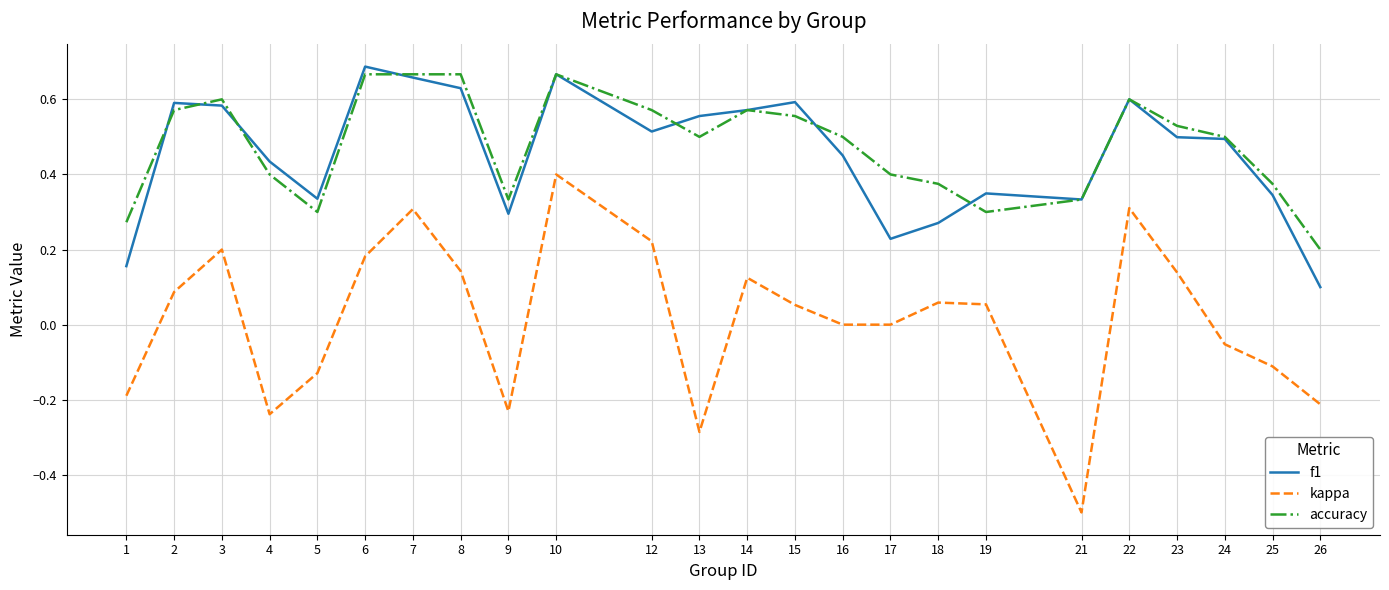

Is the value of accuracy at 13 greater than the value of f1 at 21?

Yes